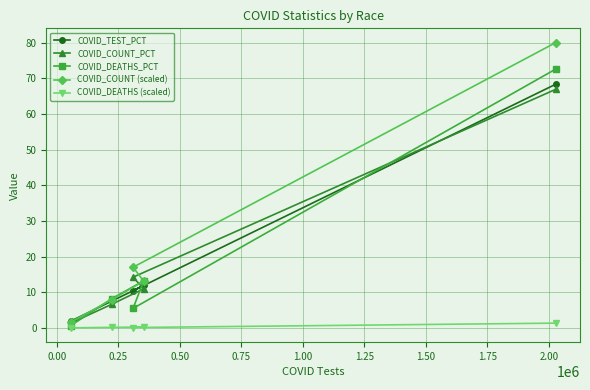

Between 0.75 and 0.50, which is larger?

0.75